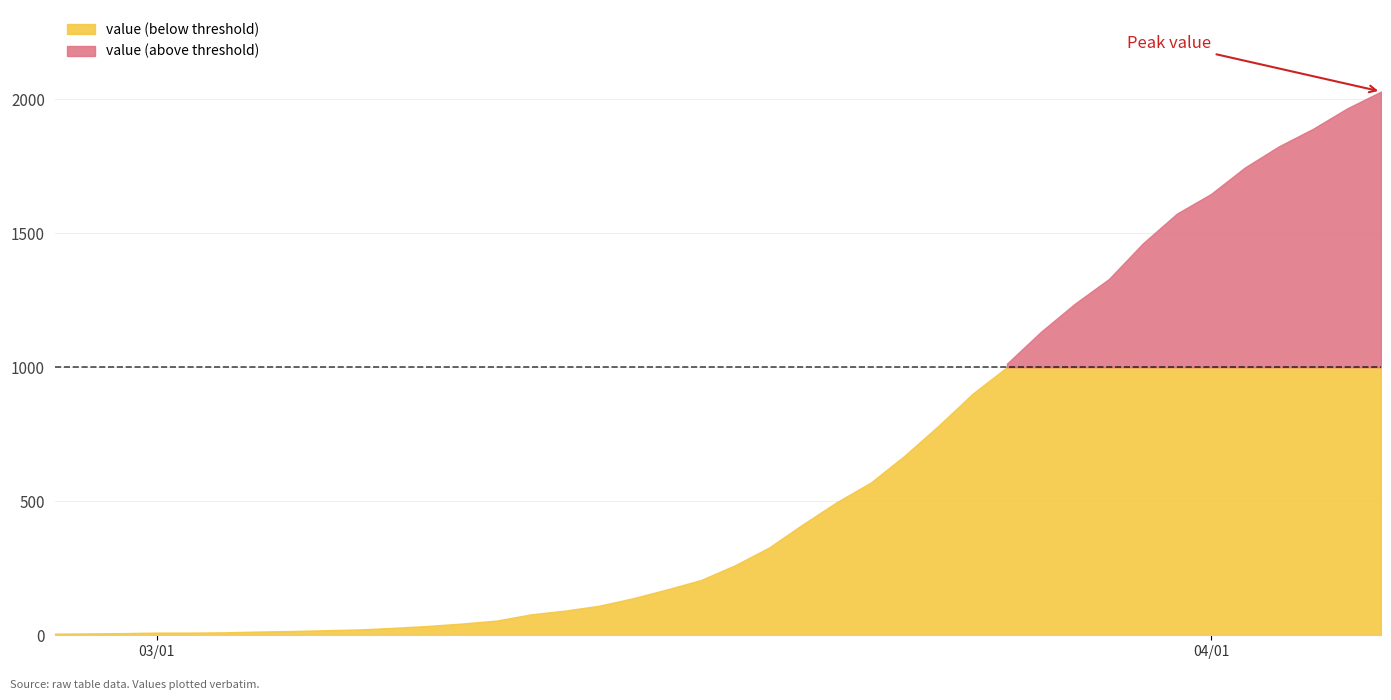

Rank the categories by value from lowest to highest.

2020-02-27, 2020-02-28, 2020-02-29, 2020-03-01, 2020-03-02, 2020-03-03, 2020-03-04, 2020-03-05, 2020-03-06, 2020-03-07, 2020-03-08, 2020-03-09, 2020-03-10, 2020-03-11, 2020-03-12, 2020-03-13, 2020-03-14, 2020-03-15, 2020-03-16, 2020-03-17, 2020-03-18, 2020-03-19, 2020-03-20, 2020-03-21, 2020-03-22, 2020-03-23, 2020-03-24, 2020-03-25, 2020-03-26, 2020-03-27, 2020-03-28, 2020-03-29, 2020-03-30, 2020-03-31, 2020-04-01, 2020-04-02, 2020-04-03, 2020-04-04, 2020-04-05, 2020-04-06